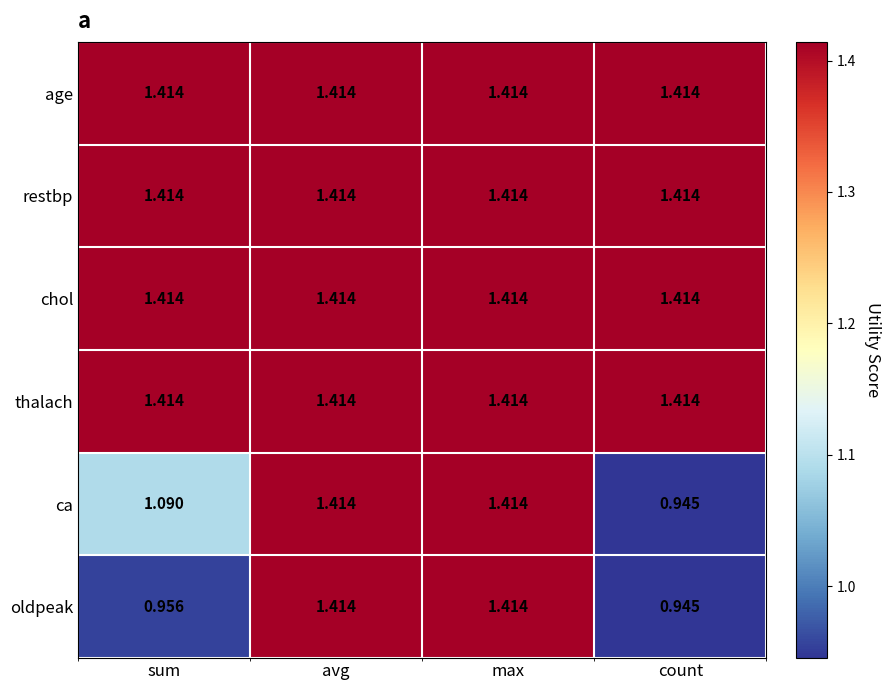

Which label corresponds to the smallest value in the chart?

count